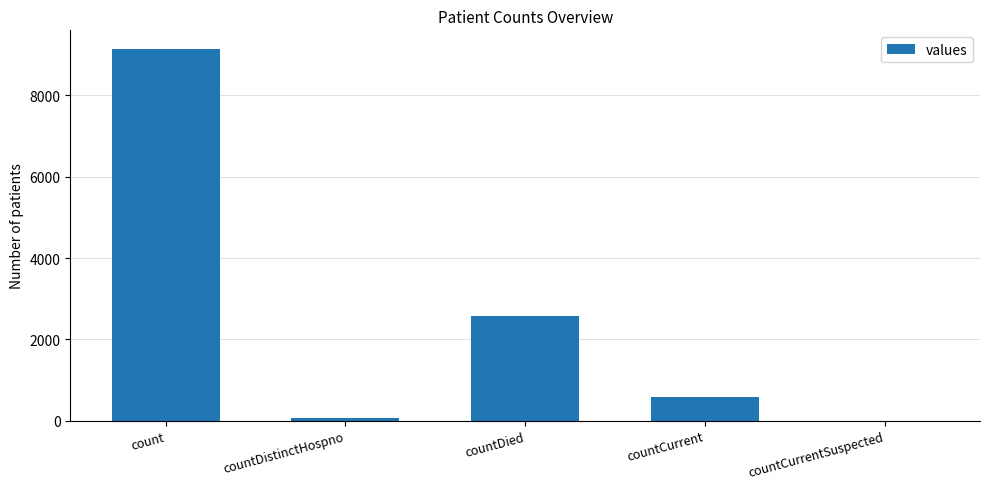

What is the sum of the values at countCurrent and countCurrentSuspected?

577